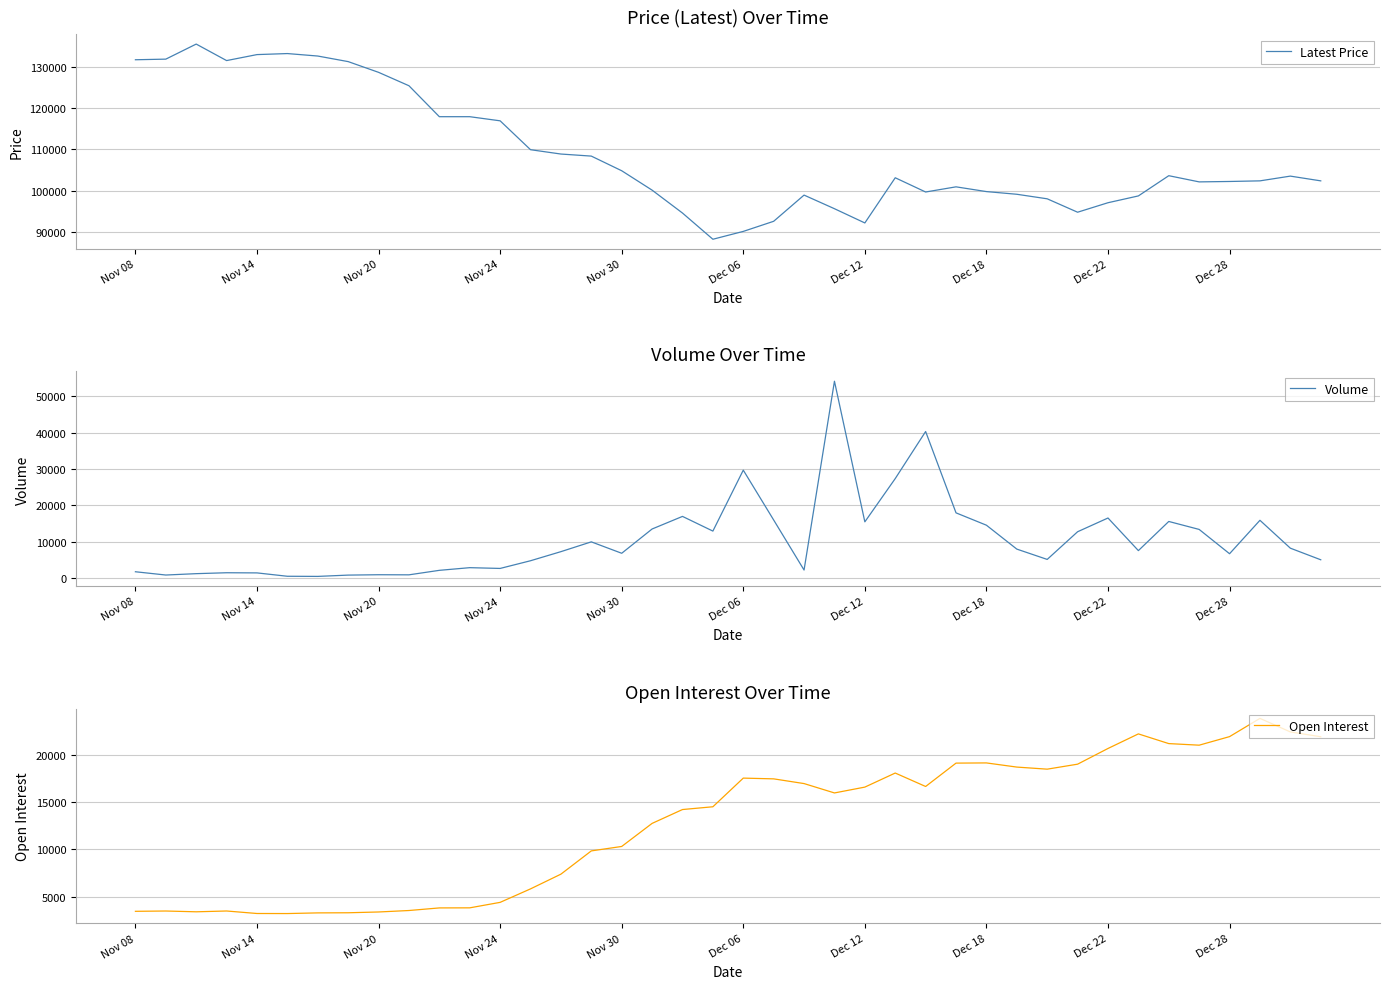

What are all the series names shown in the legend?

Latest Price, Volume, Open Interest